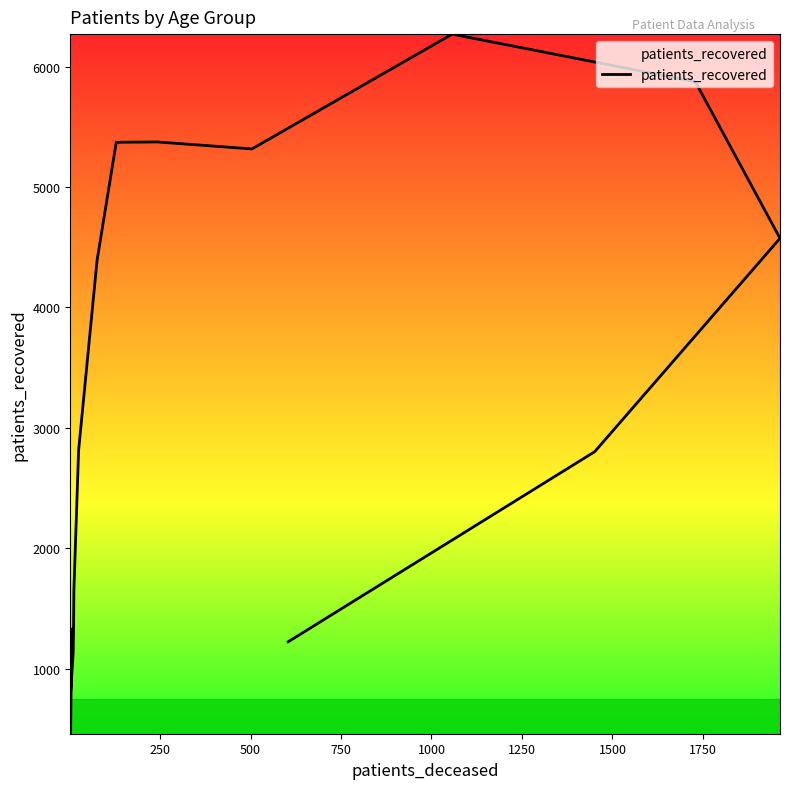

Does the chart have visible grid lines?

No